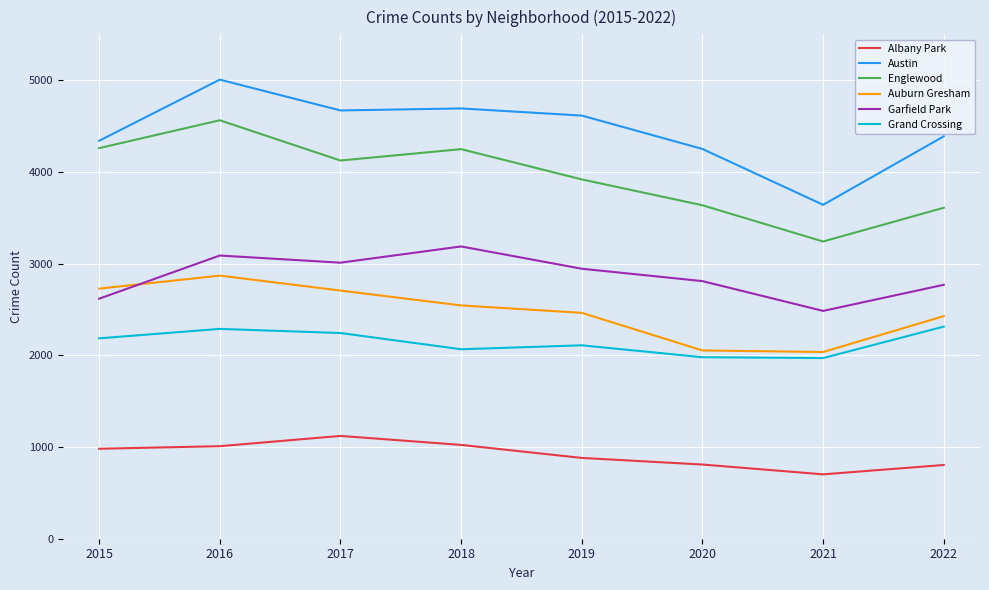

Which series has the largest total across all categories?

Austin